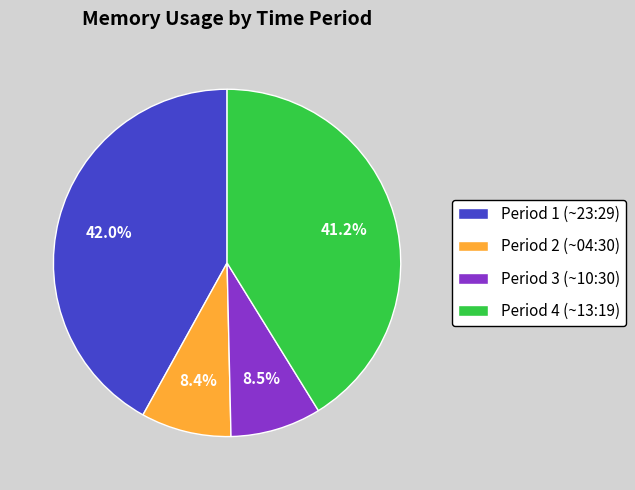

Between Period 1 (~23:29) and Period 3 (~10:30), which is larger?

Period 1 (~23:29)